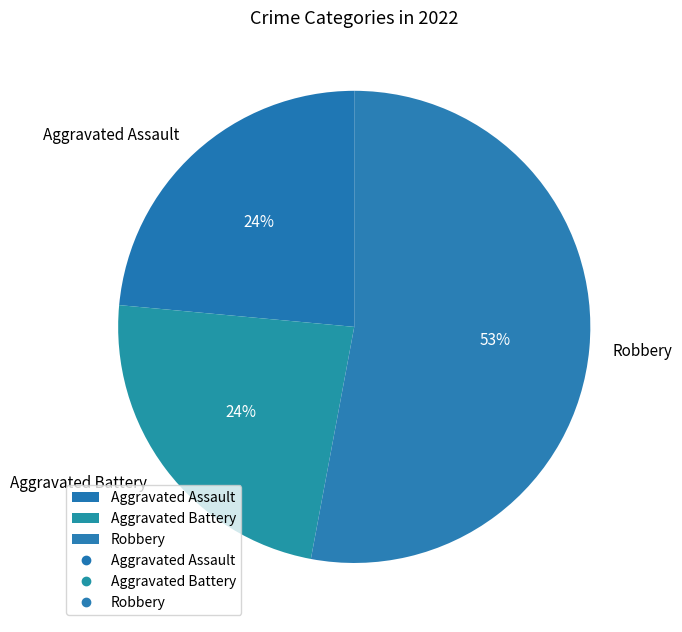

Is the sum of Aggravated Assault and Robbery greater than half?

Yes